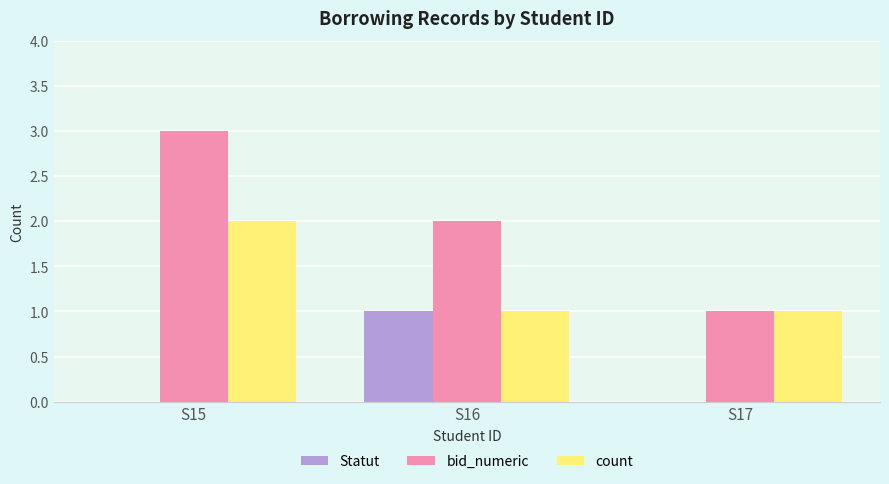

What is the highest value of the bid_numeric series?

3